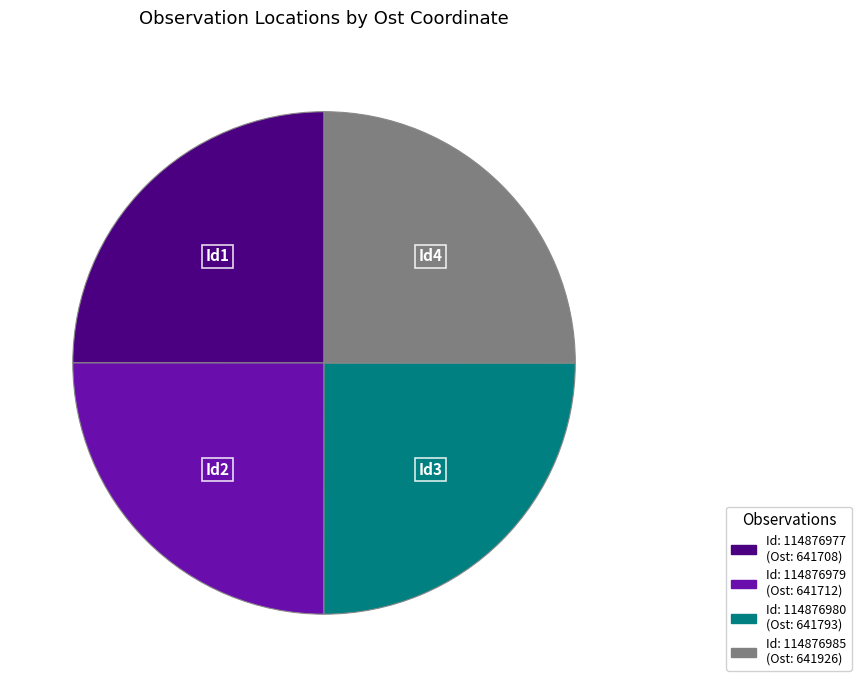

Is there a majority slice in this chart?

No